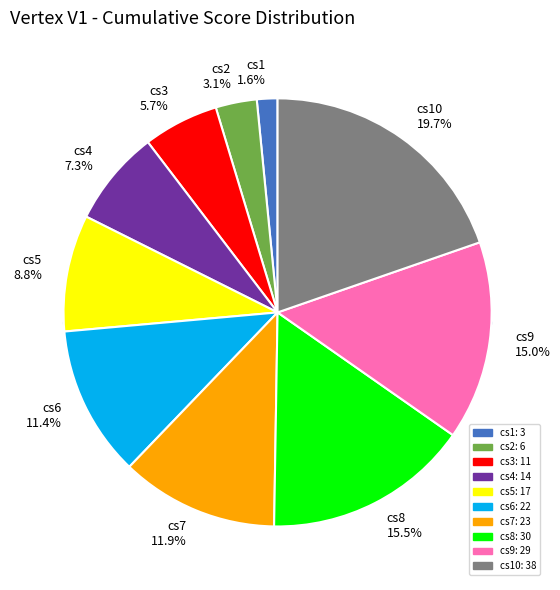

Does any single category account for the majority?

No